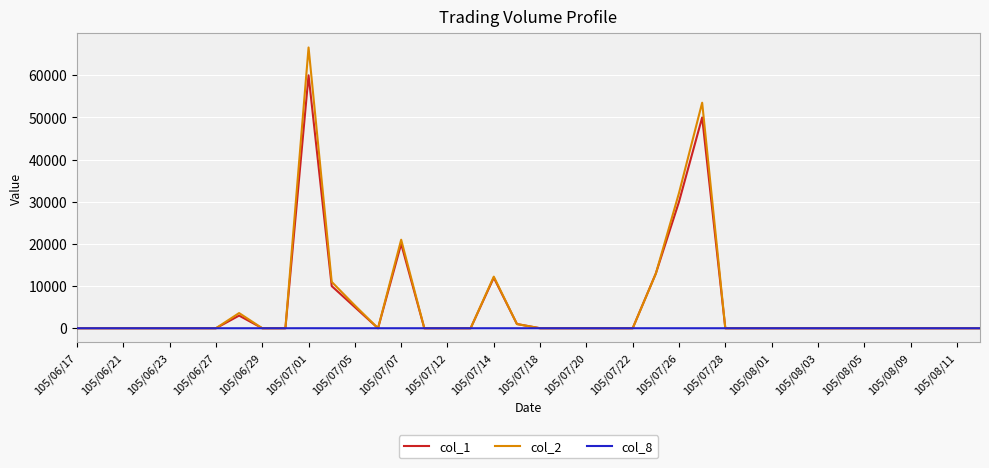

List the series in order of their peak value, lowest first.

col_8, col_1, col_2